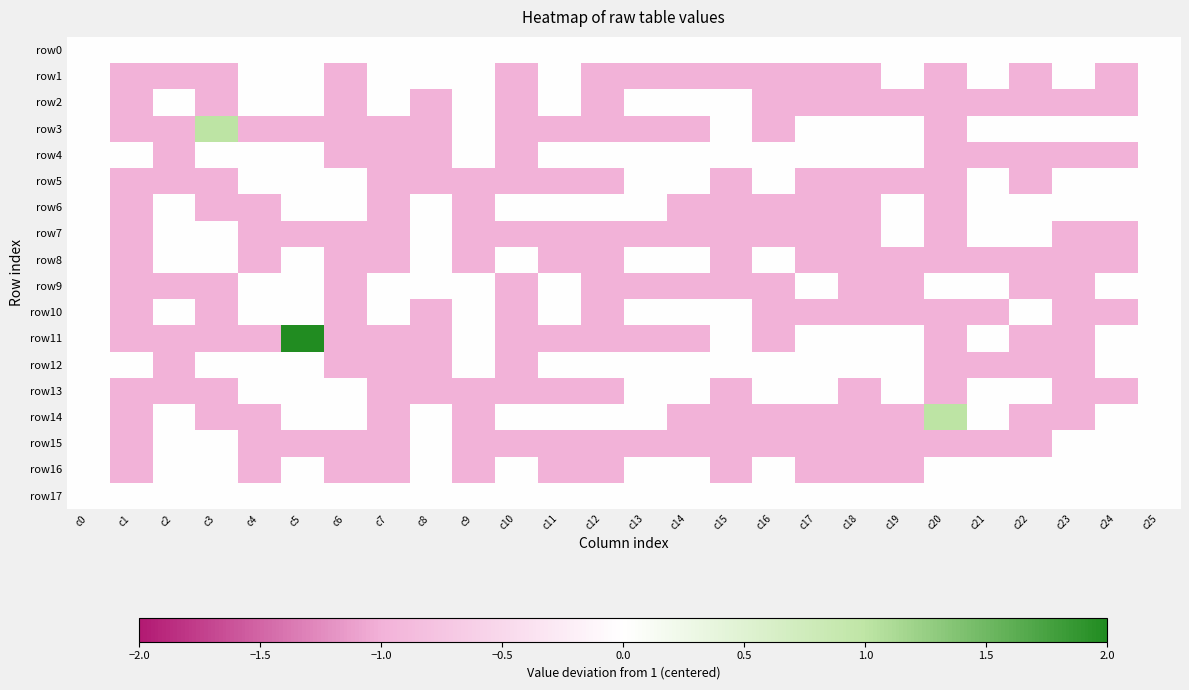

Rank the series by their maximum value, from lowest to highest.

row0, row1, row2, row4, row5, row6, row7, row8, row9, row10, row12, row13, row15, row16, row17, row3, row14, row11